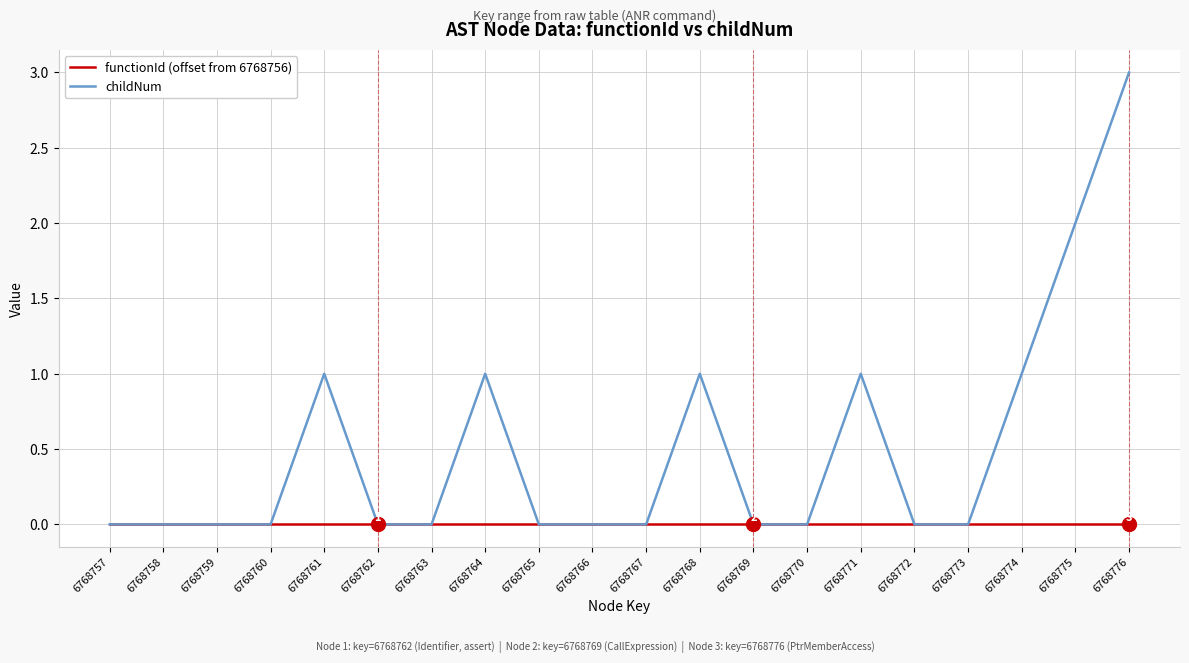

Which series has the widest spread of values?

childNum